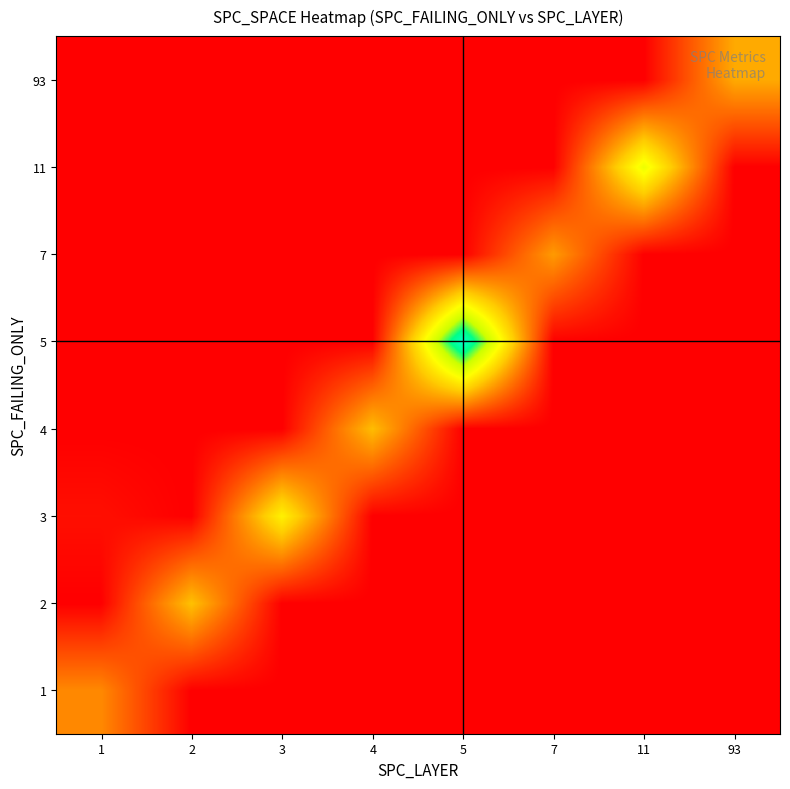

How many distinct data groups are displayed?

8